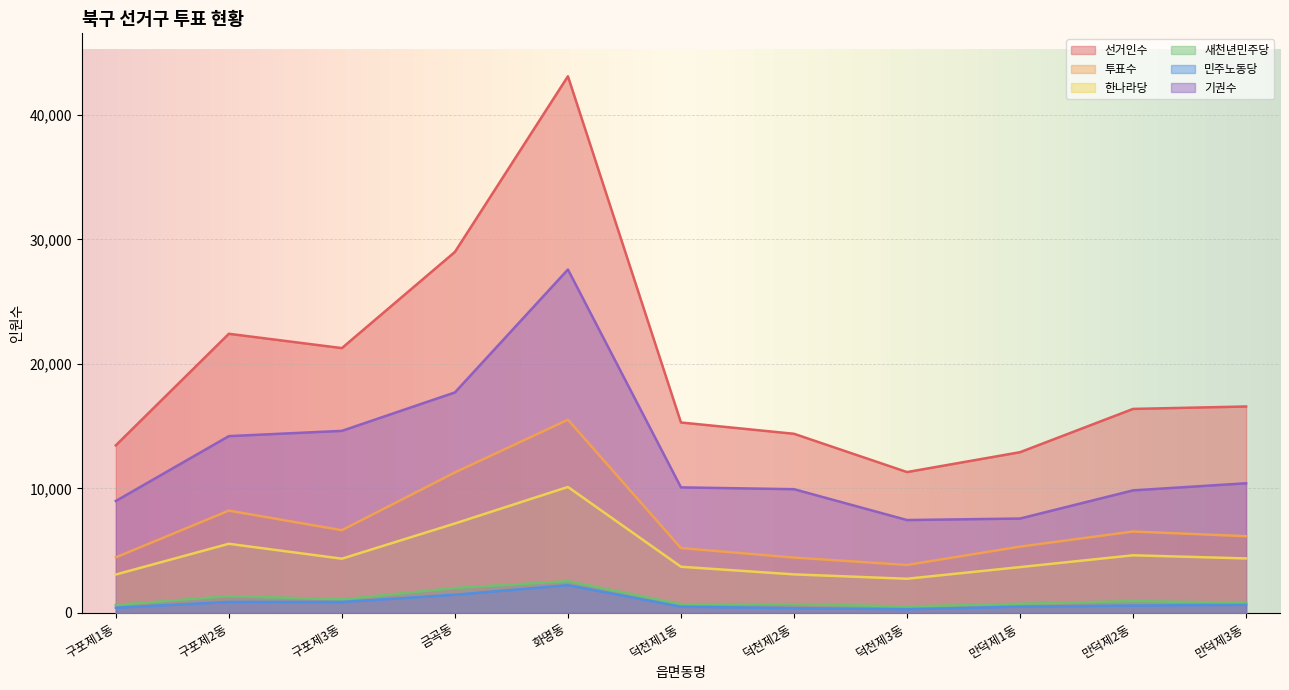

The 새천년민주당 series shows 2556 at 화명동. True or false?

True